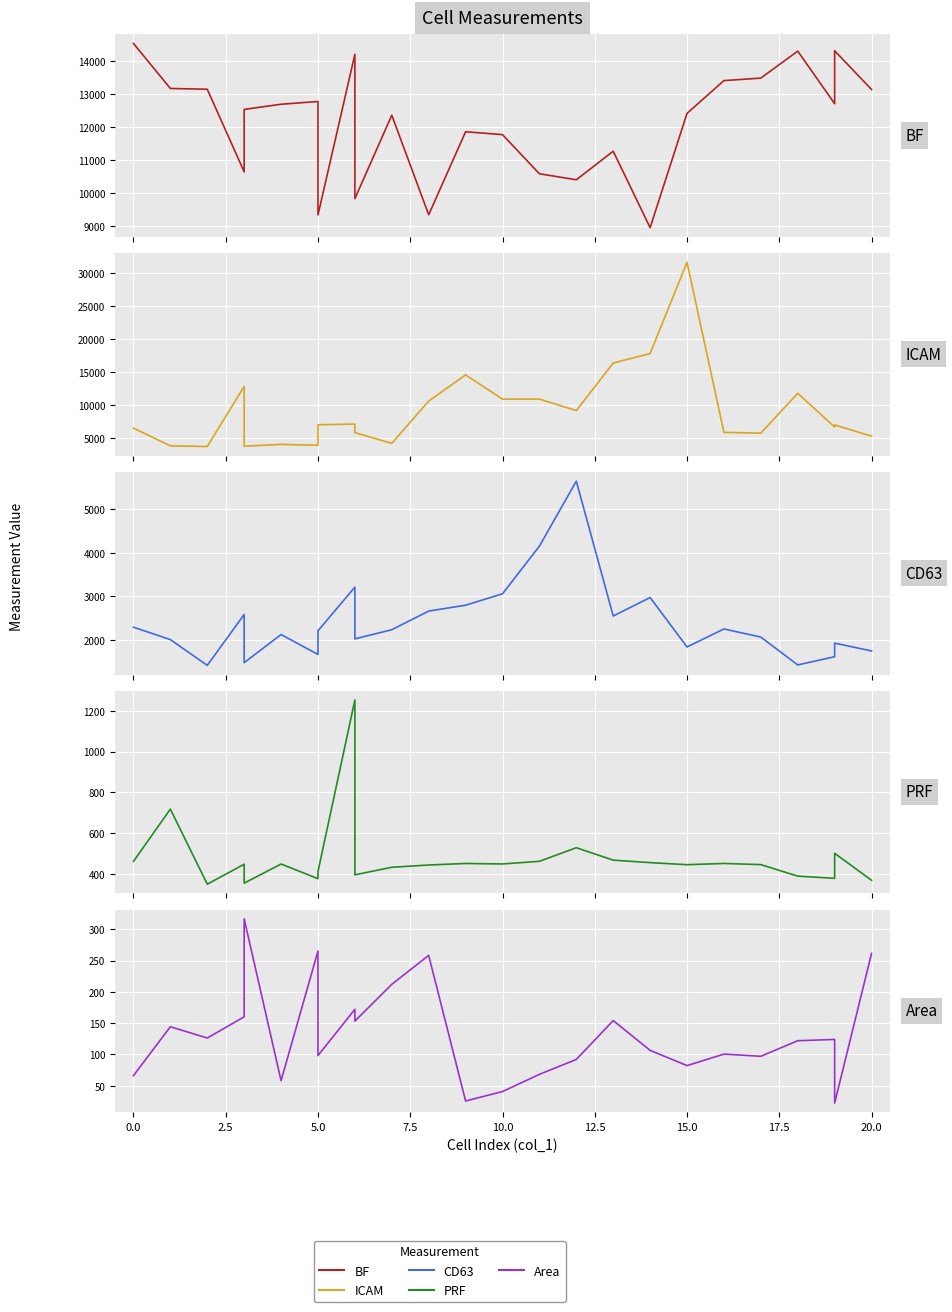

How many interior local peaks does the Area series have?

8